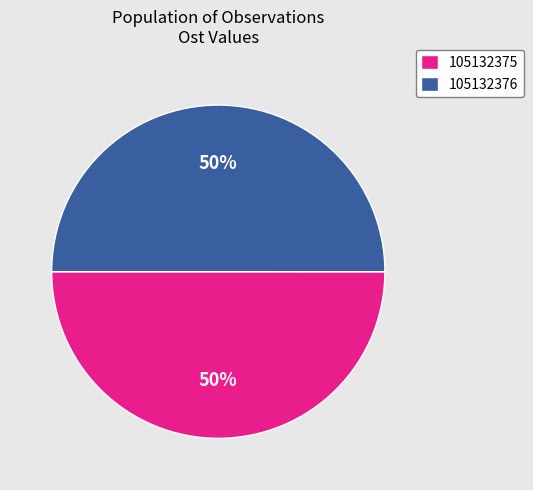

What is the ratio of the value at 105132376 to the value at 105132375?

1.0